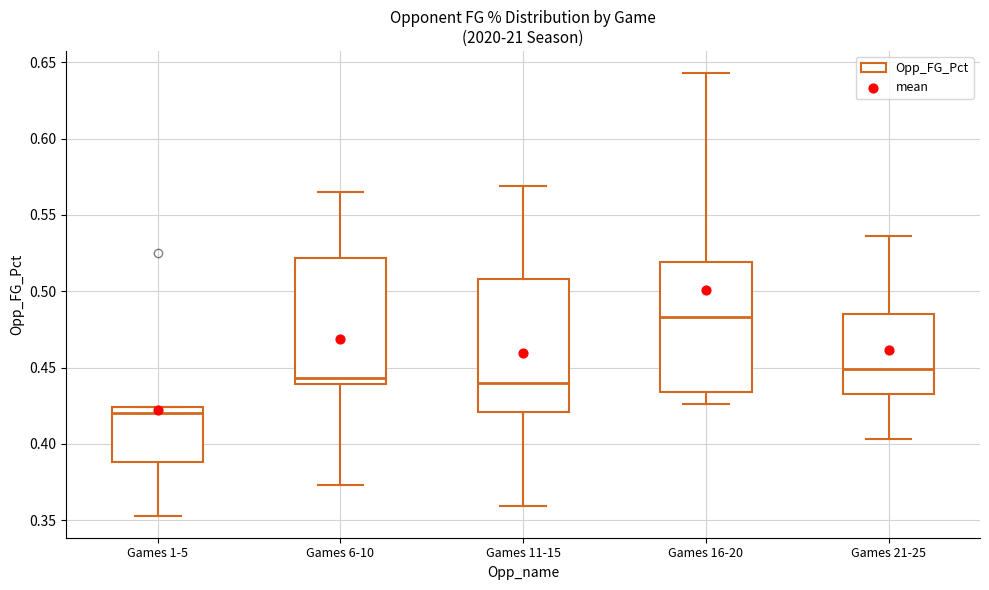

Where does the upper whisker of the box for Games 6-10 end on the y-axis? The values are not printed on the chart, so give them approximately, as read against the axis.

0.565